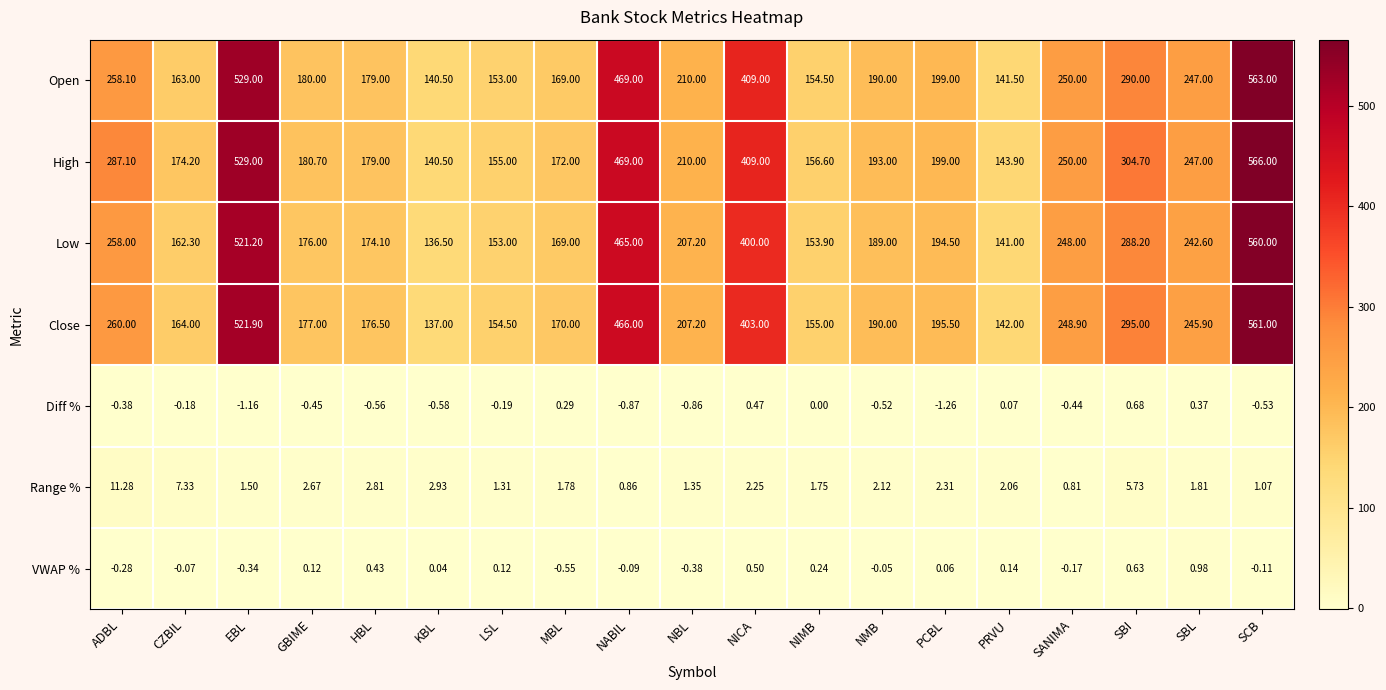

What is the total value across all series at NIMB?

622.0